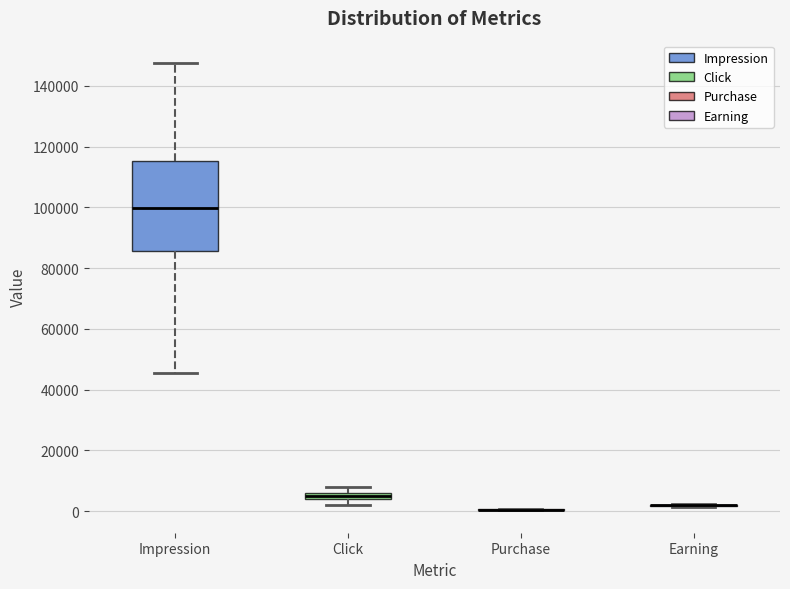

Where does the upper whisker of the box for Click end on the y-axis? The values are not printed on the chart, so give them approximately, as read against the axis.

8000